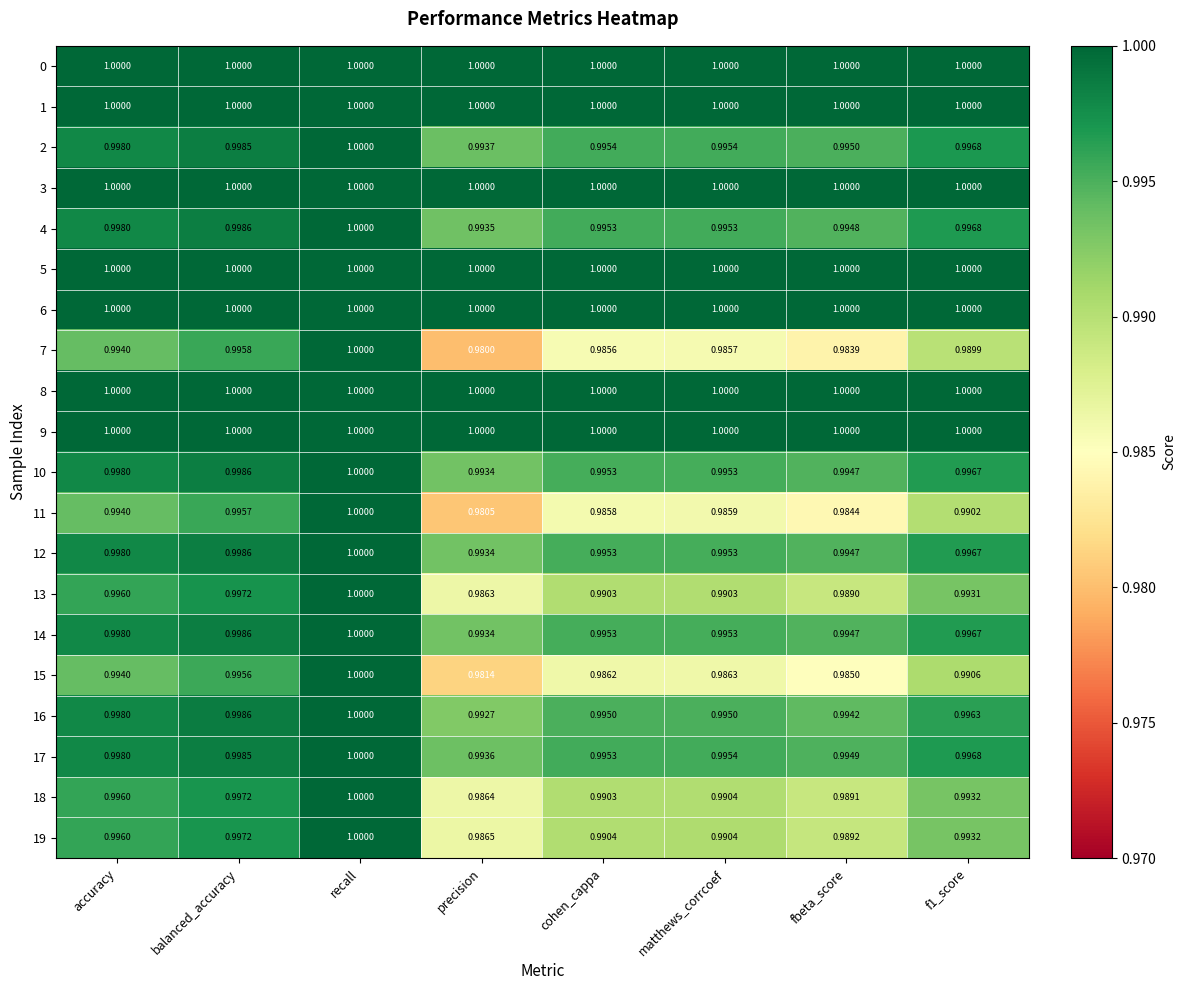

At which category does the chart reach its minimum across all series?

precision